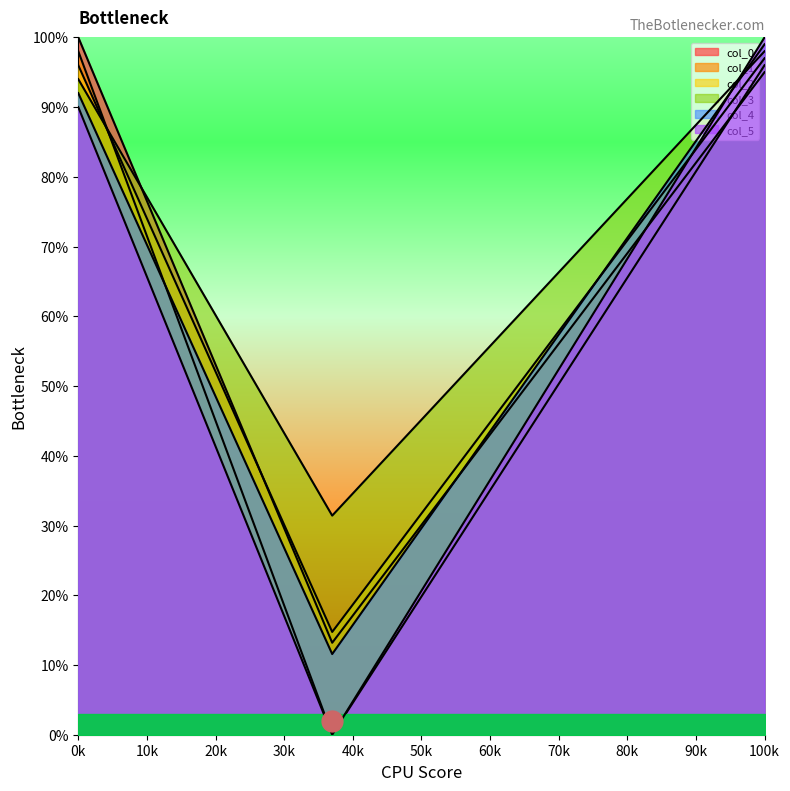

Between 20 and 21, which series saw the biggest shift?

col_0